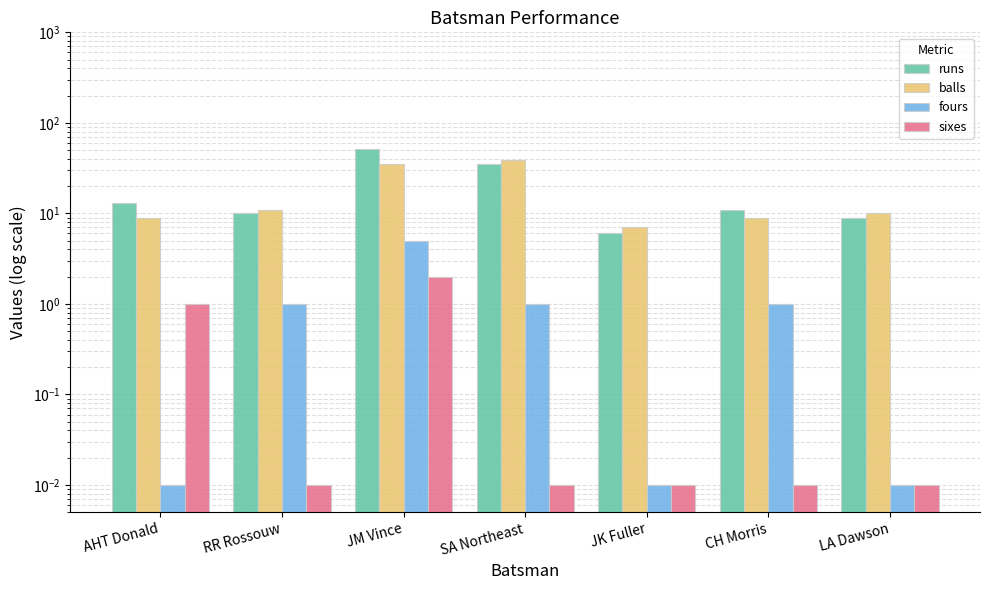

Between RR Rossouw and CH Morris, which is larger?

CH Morris